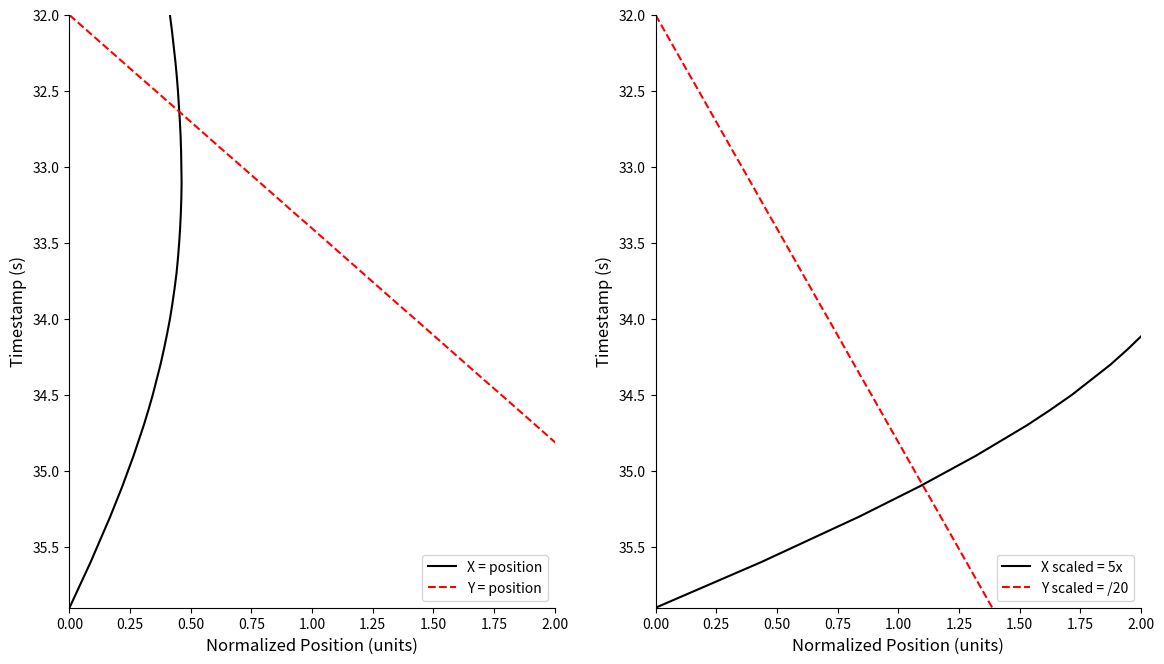

What is the smallest value displayed?

32.0